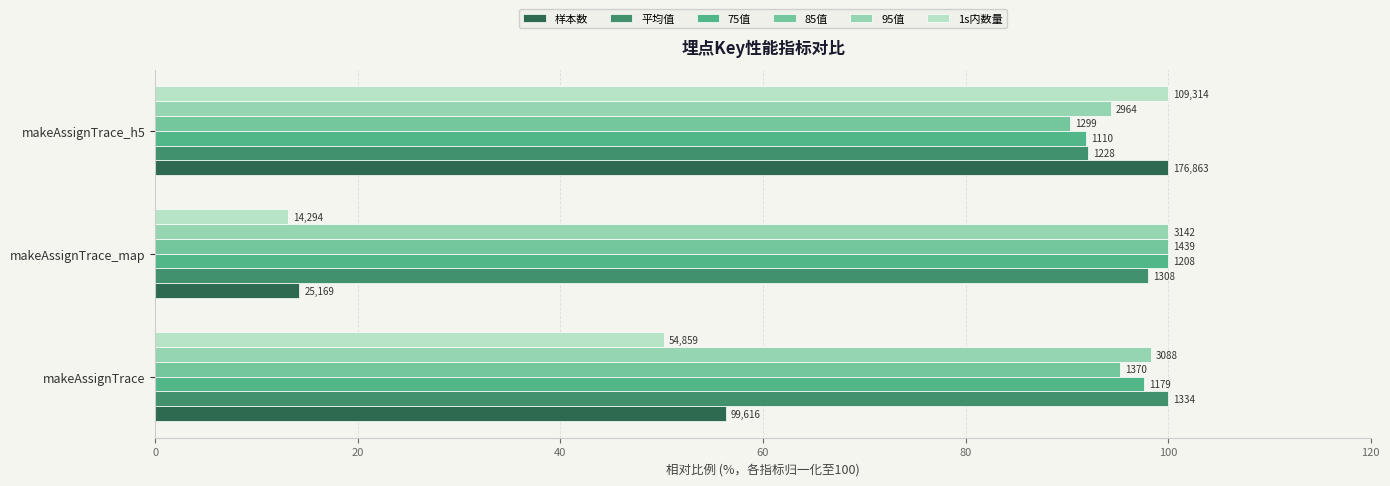

What are all the series names shown in the legend?

样本数, 平均值, 75值, 85值, 95值, 1s内数量